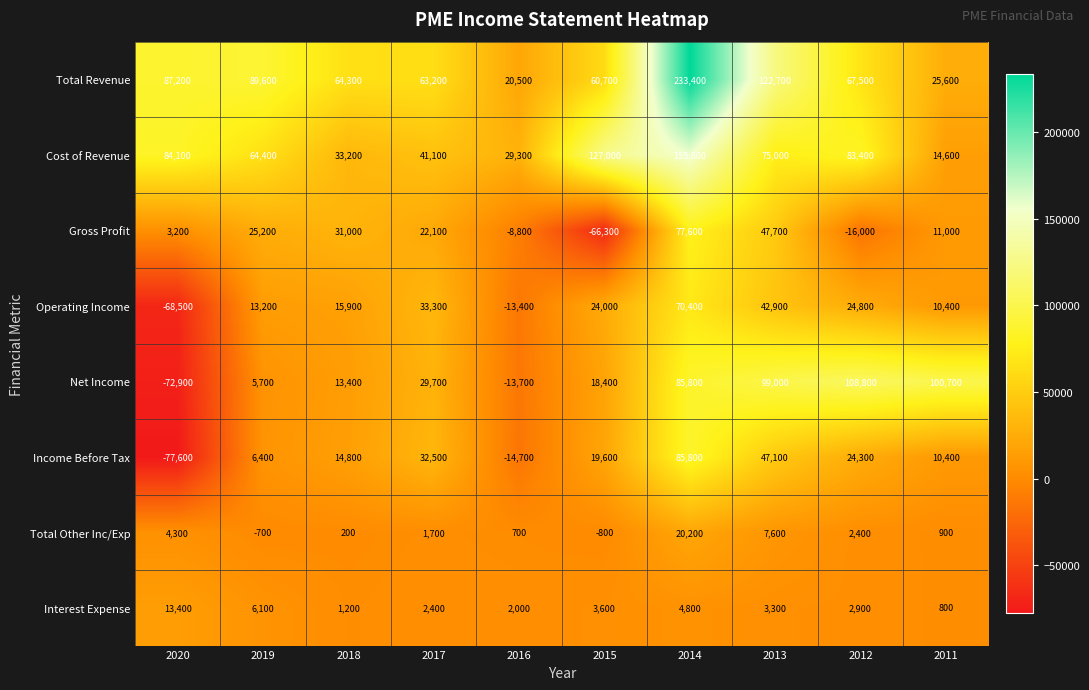

How many distinct data groups are displayed?

8